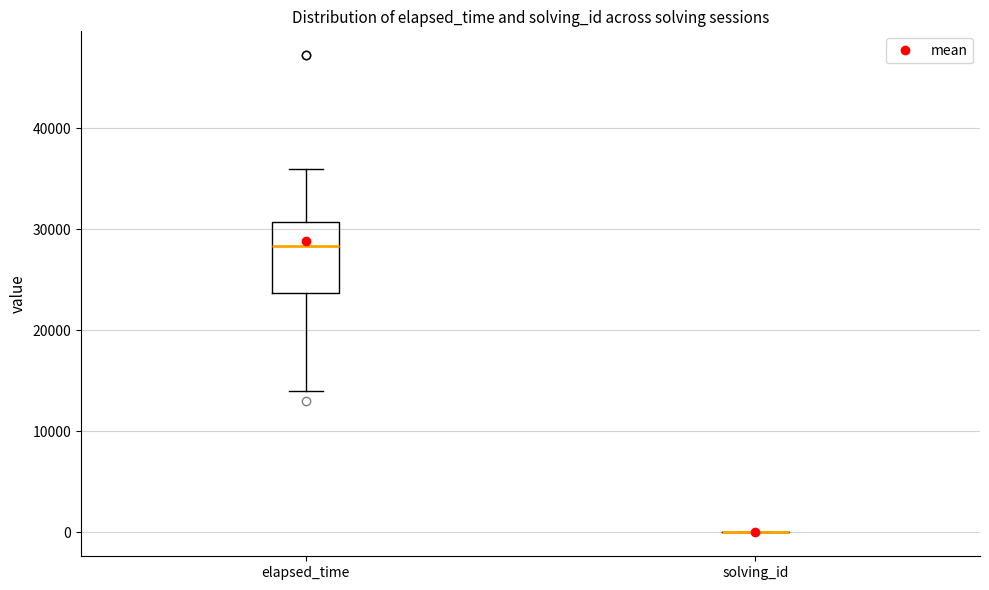

Reading left to right, transcribe this box plot: for each box, give where its median line is, the range the box spans, and where its two whiskers end, as read against the y-axis. The values are not printed on the chart, so give them approximately, as read against the axis.

elapsed_time: median 28000, box 24000 to 31000, whiskers 14000 to 36000
solving_id: box collapsed to a line at 0, whiskers 0 to 0